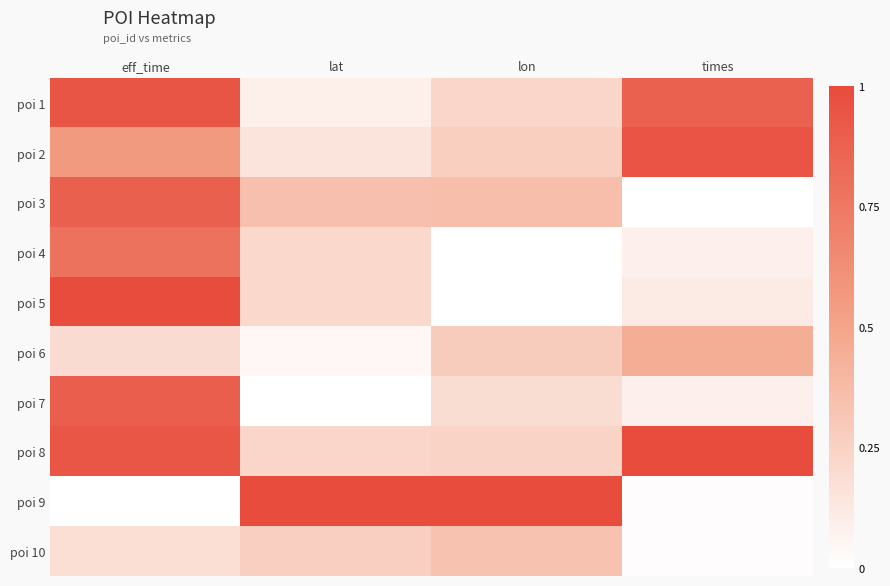

What is the difference between the highest and lowest values at times?

1.0